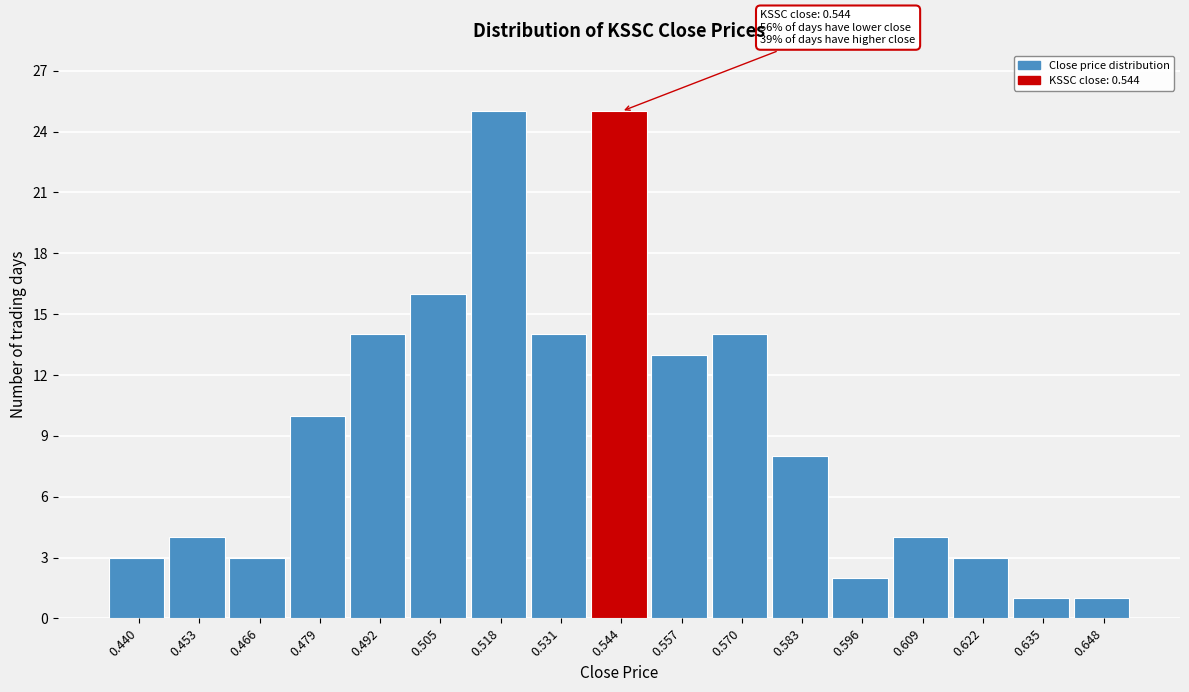

Reading left to right, what are all the values shown in this chart?

0.440=3	0.453=4	0.466=3	0.479=10	0.492=14	0.505=16	0.518=25	0.531=14	0.544=25	0.557=13	0.570=14	0.583=8	0.596=2	0.609=4	0.622=3	0.635=1	0.648=1